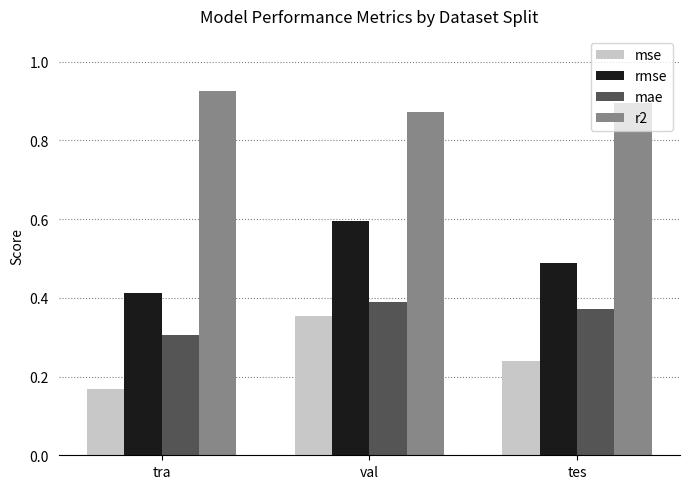

What is the label of the 1st bar from the left?

tra